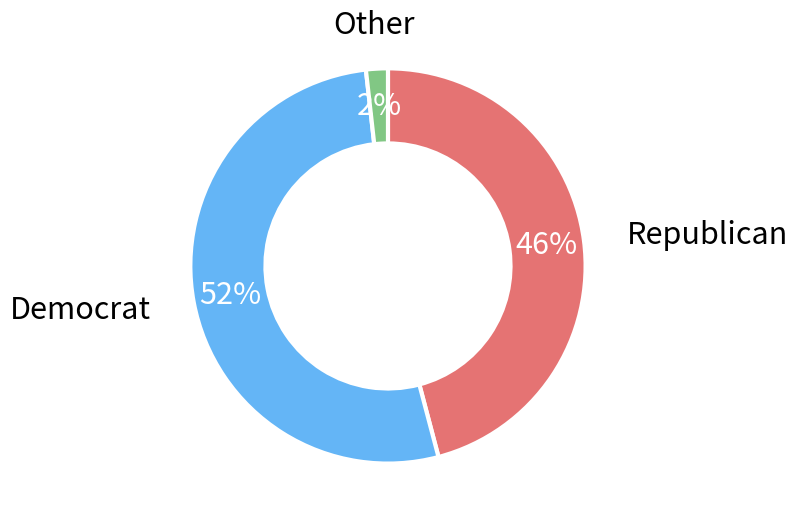

Is there any slice that represents more than half of the pie?

Yes